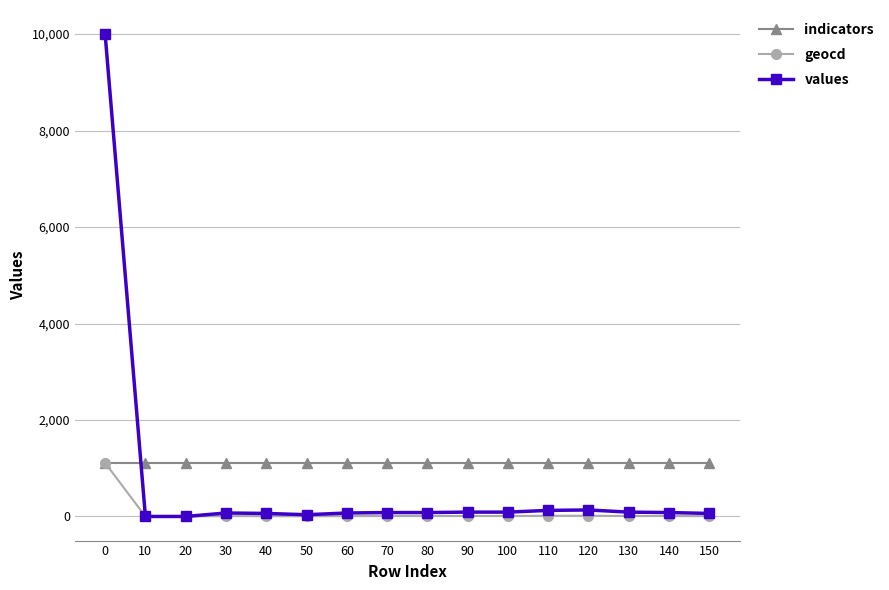

Which series has the largest range (max minus min)?

values